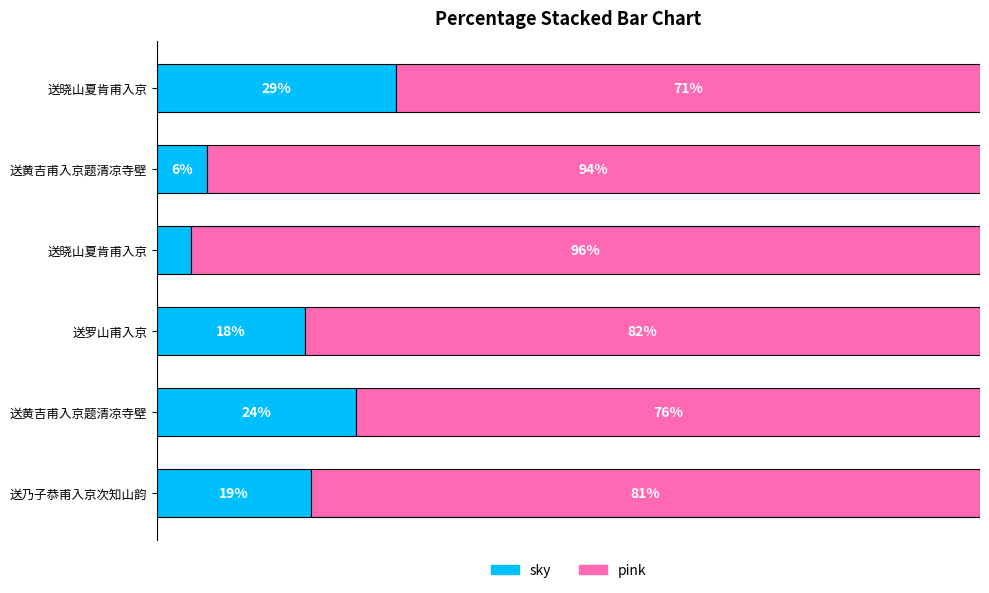

What are all the series names shown in the legend?

sky, pink